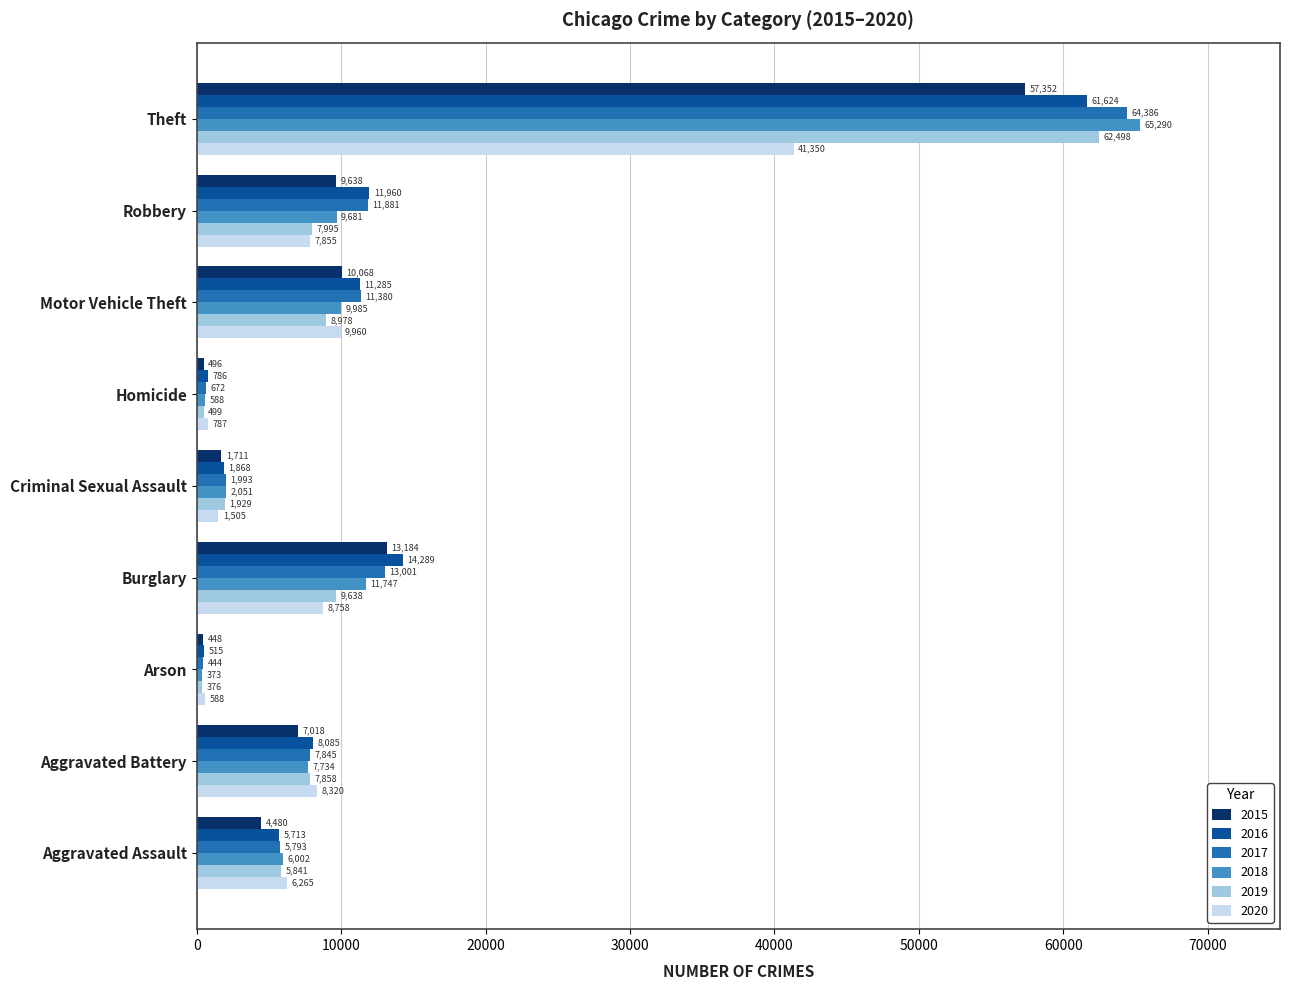

At which label is 2016 closest to 31069?

Burglary